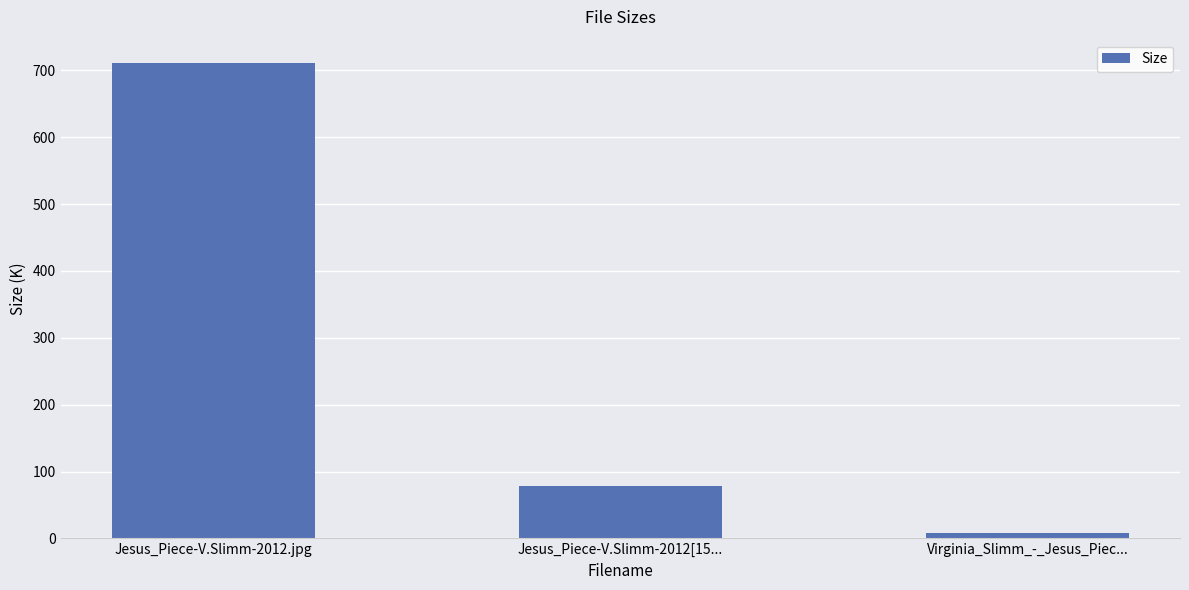

At which label is the value closest to 358?

Jesus_Piece-V.Slimm-2012[15...